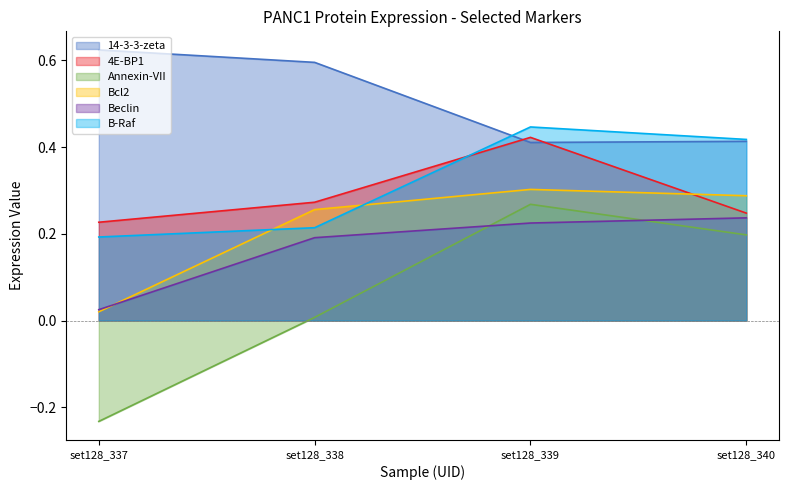

Is the value of Bcl2 at set128_339 greater than the value of Beclin at set128_337?

Yes